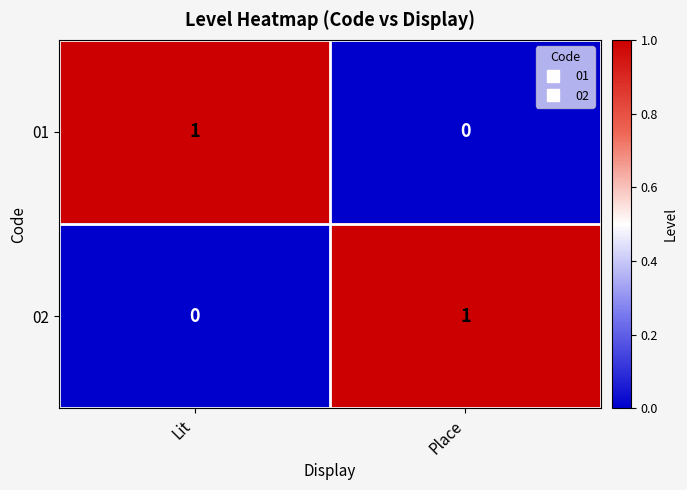

Where is 01 nearest to the value 0?

Place